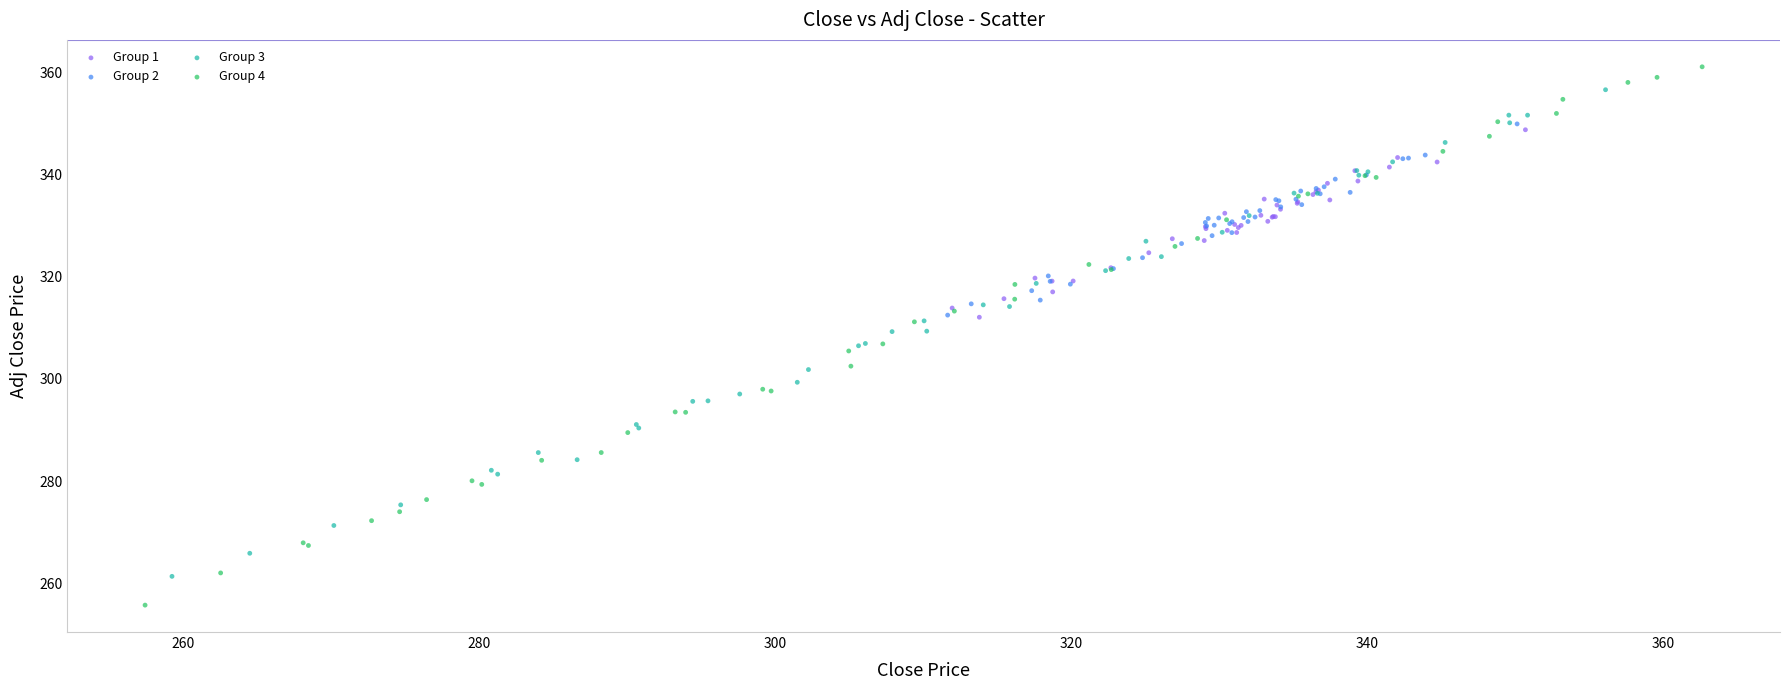

Which series contains the lowest Y value?

Group 4